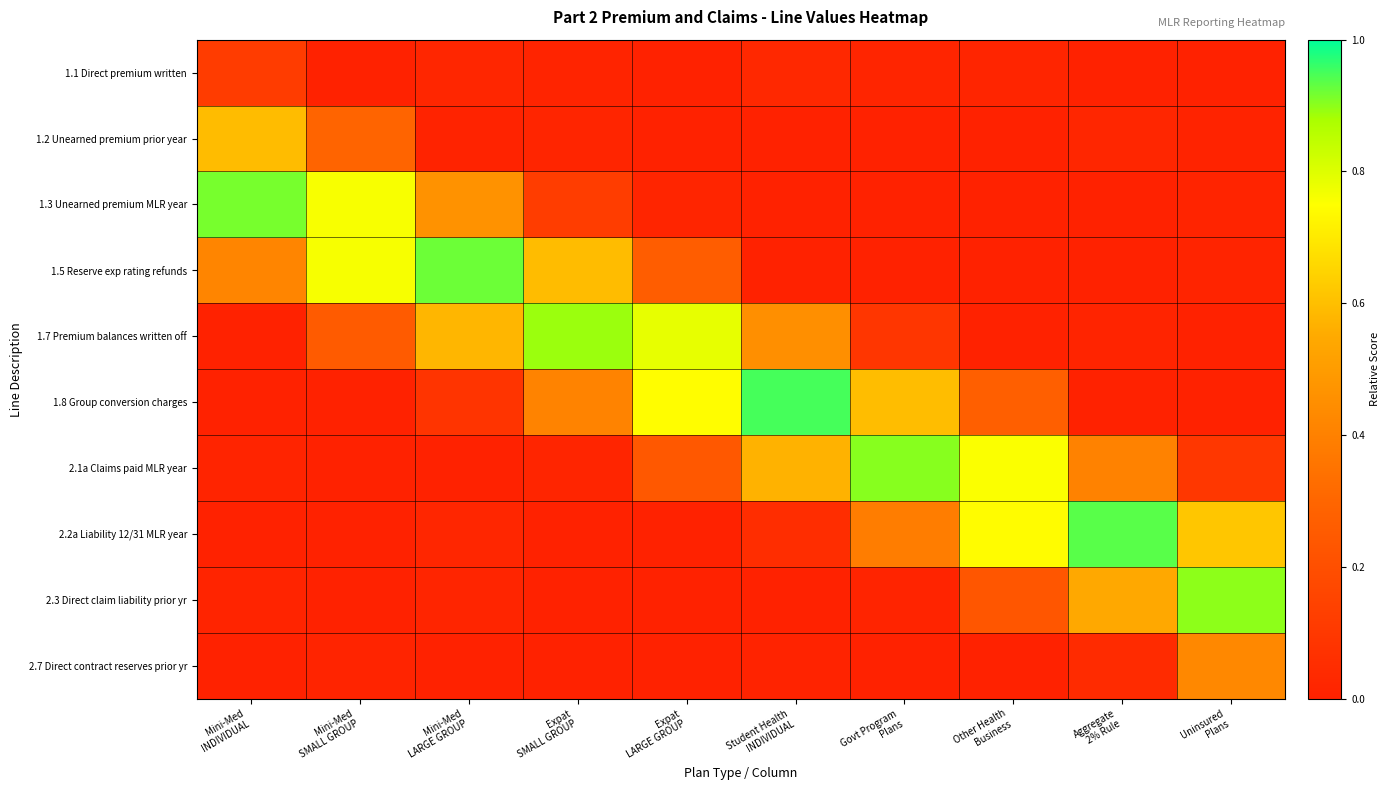

What is the spread (max minus min) of values at Mini-Med
SMALL GROUP?

0.8